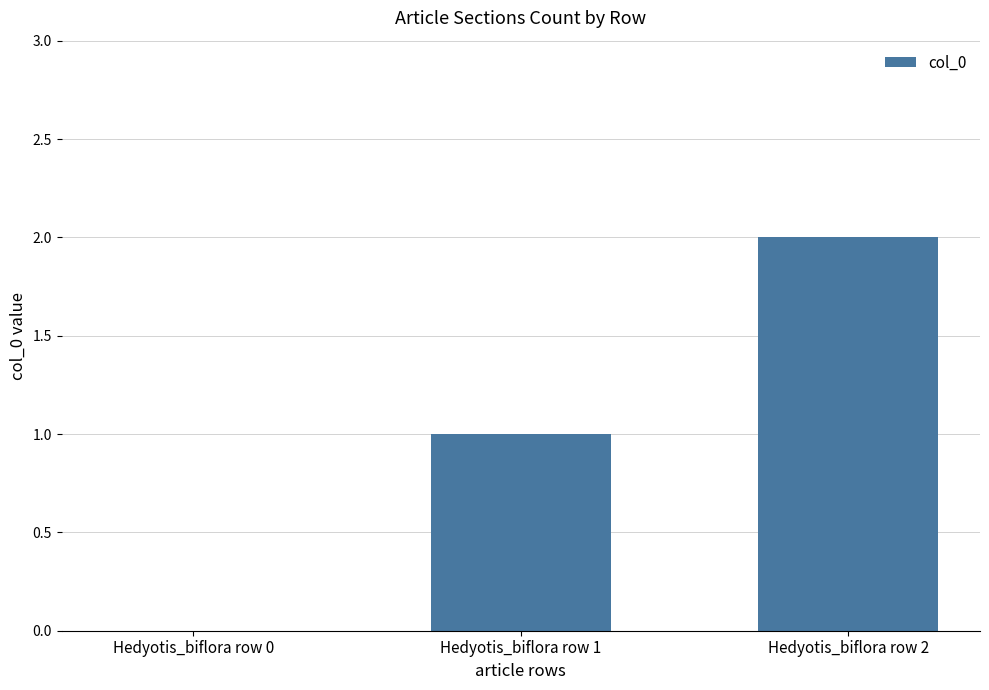

What is the sum of all values?

3